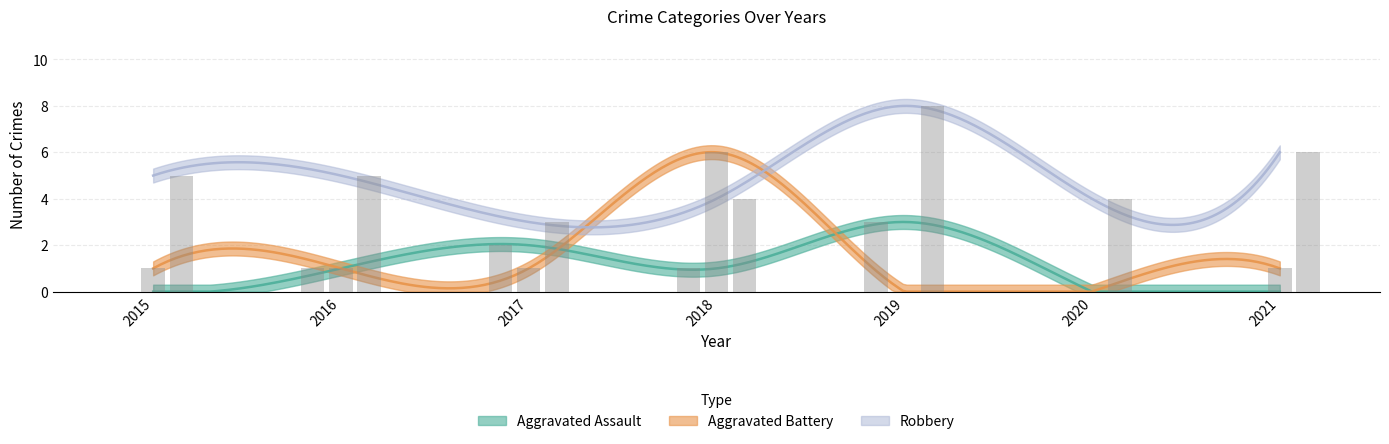

Reading left to right, list all the values displayed in this chart.

Aggravated Assault: 0	1	2	1	3	0	0
Aggravated Battery: 1	1	1	6	0	0	1
Robbery: 5	5	3	4	8	4	6